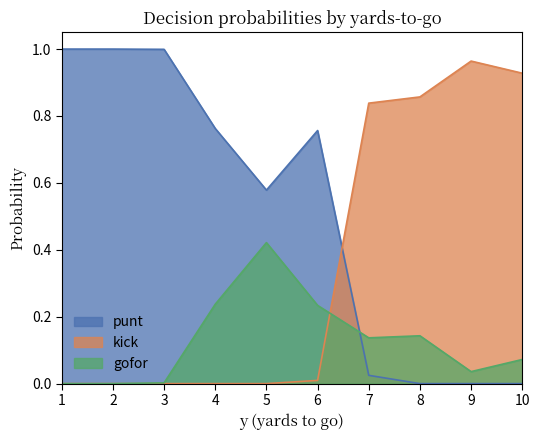

The kick series shows -0.4 at 1. True or false?

False